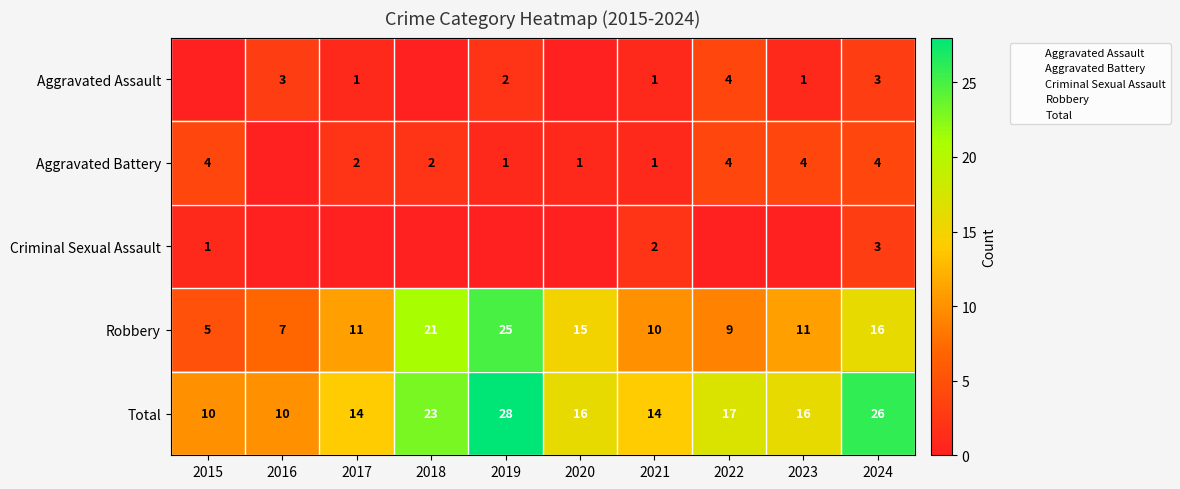

True or false: Criminal Sexual Assault has a value of 2 at 2020.

False